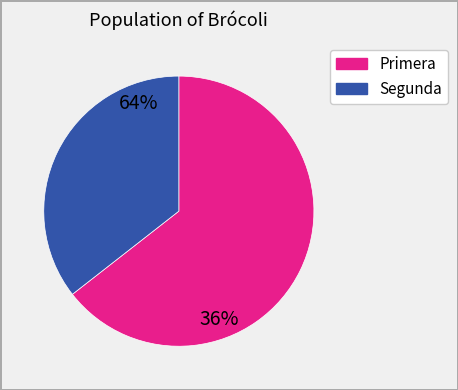

Does any single category account for the majority?

Yes